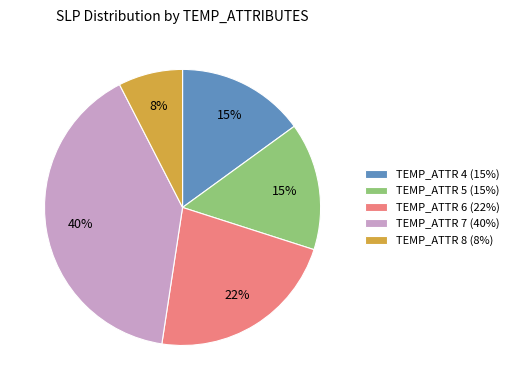

Combined, do TEMP_ATTR 4 (15%) and TEMP_ATTR 7 (40%) account for over 50%?

Yes